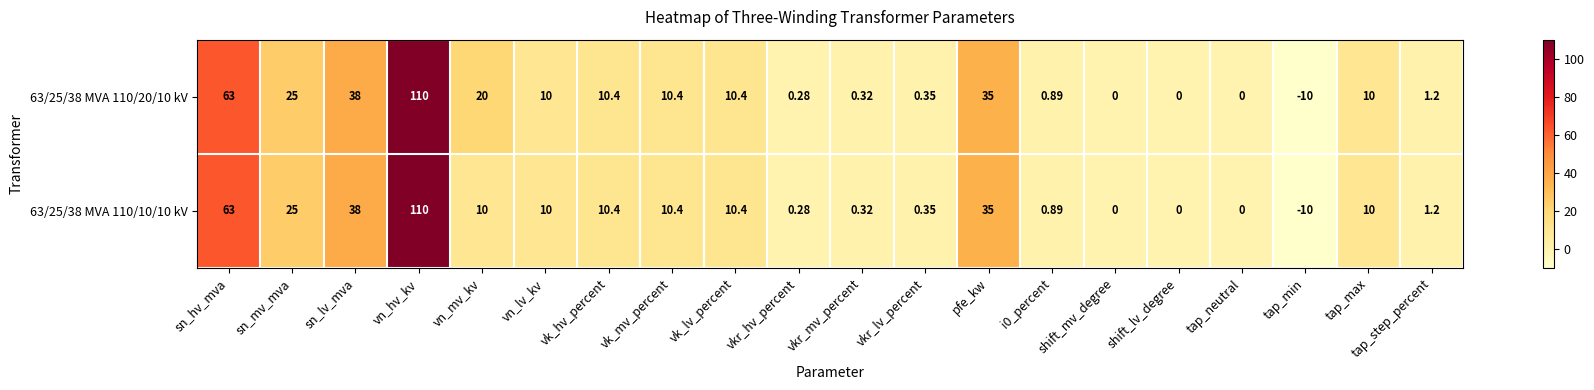

At which label does 63/25/38 MVA 110/20/10 kV reach its peak?

vn_hv_kv